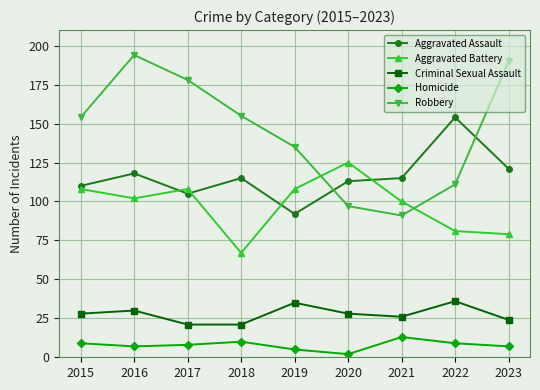

What is the difference between the second highest and second lowest values in the Aggravated Battery series?

29